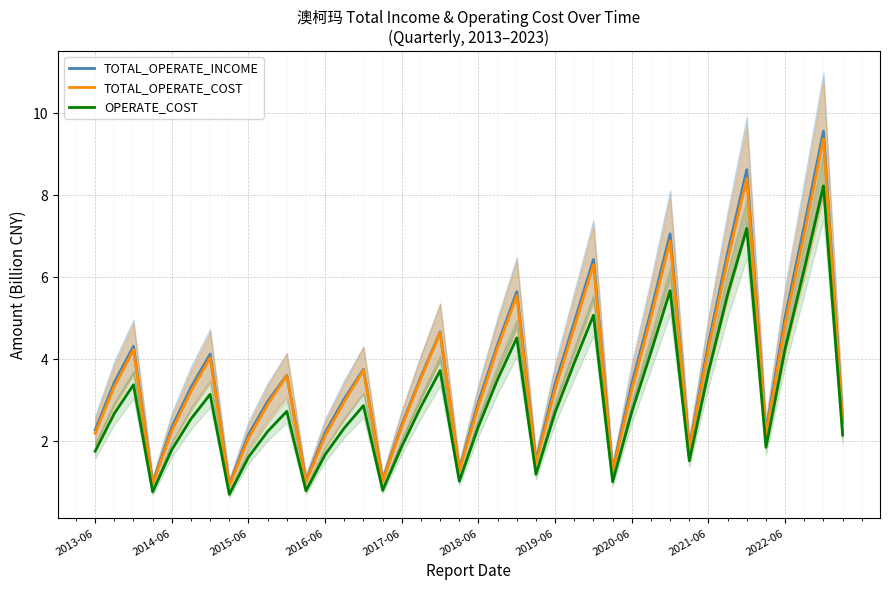

Which has a higher value, 19 or 18?

18